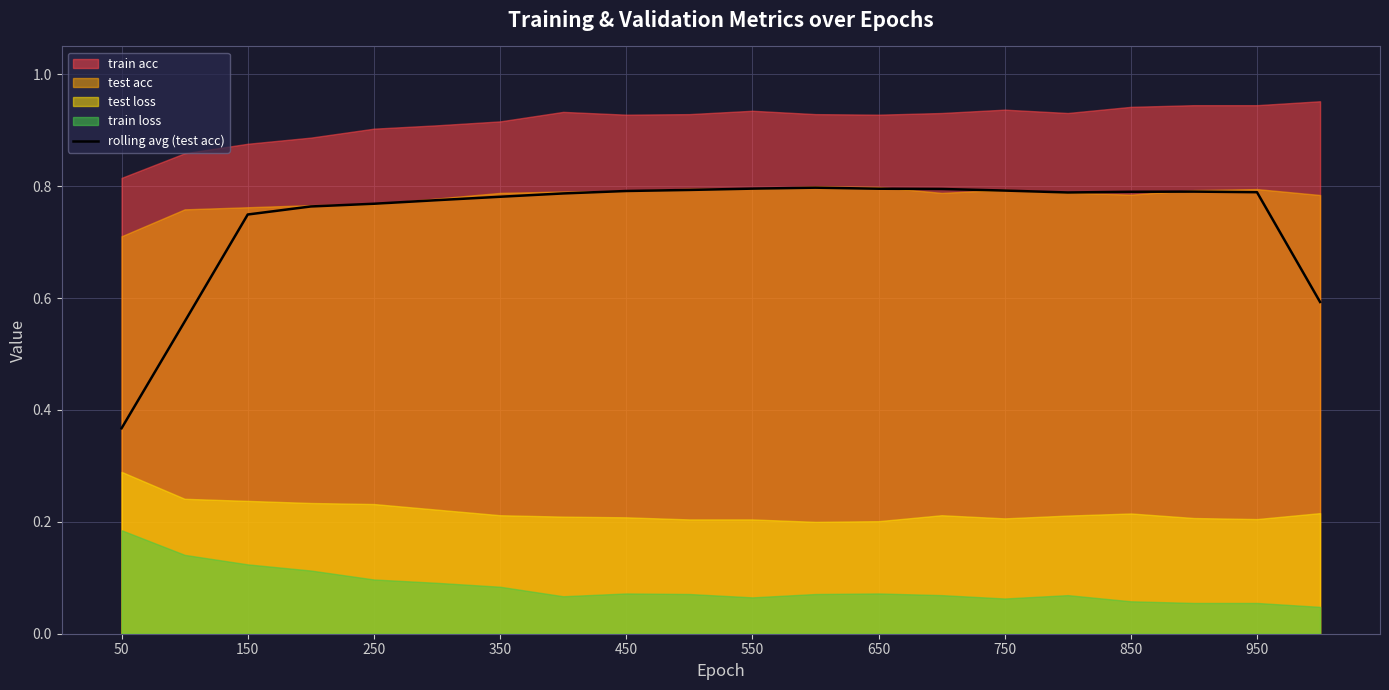

True or false: rolling avg (test acc) has a value of 0.2 at 950.

False